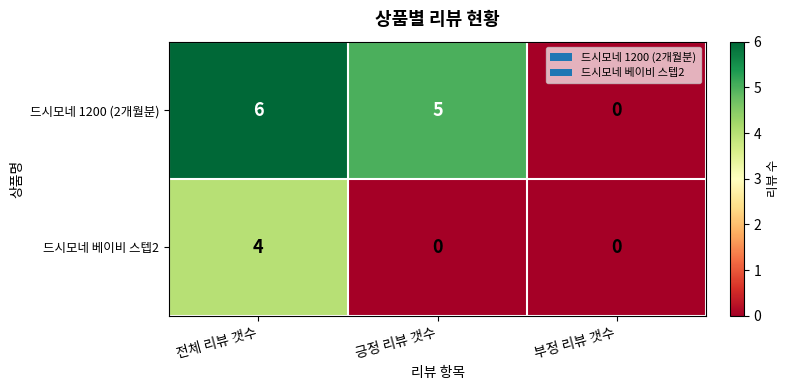

What is the highest value of the 드시모네 1200 (2개월분) series?

6